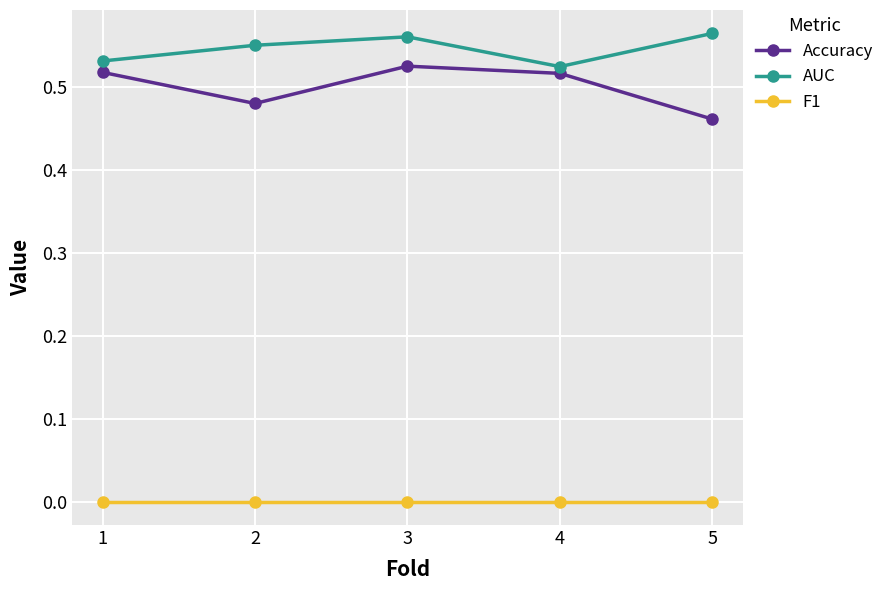

The Accuracy series shows 0.7 at 1. True or false?

False